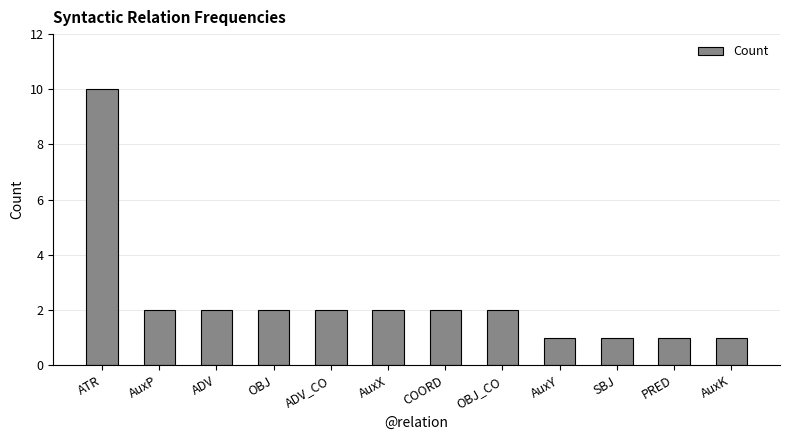

True or false: the data shows 1 at AuxY.

True